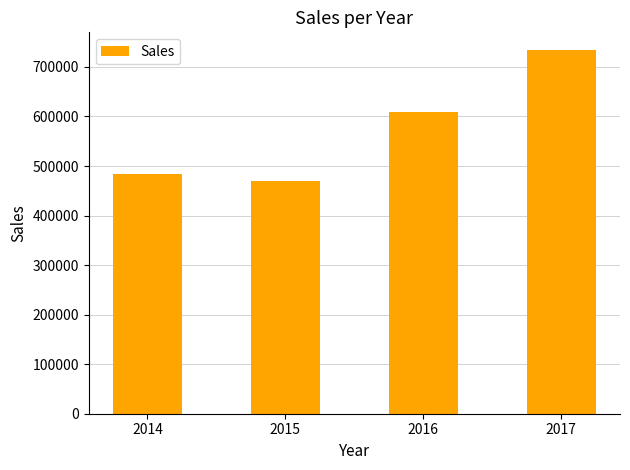

Reading left to right, extract all data points from this chart.

2014=484247.6	2015=470532.5	2016=609205.9	2017=733215.2